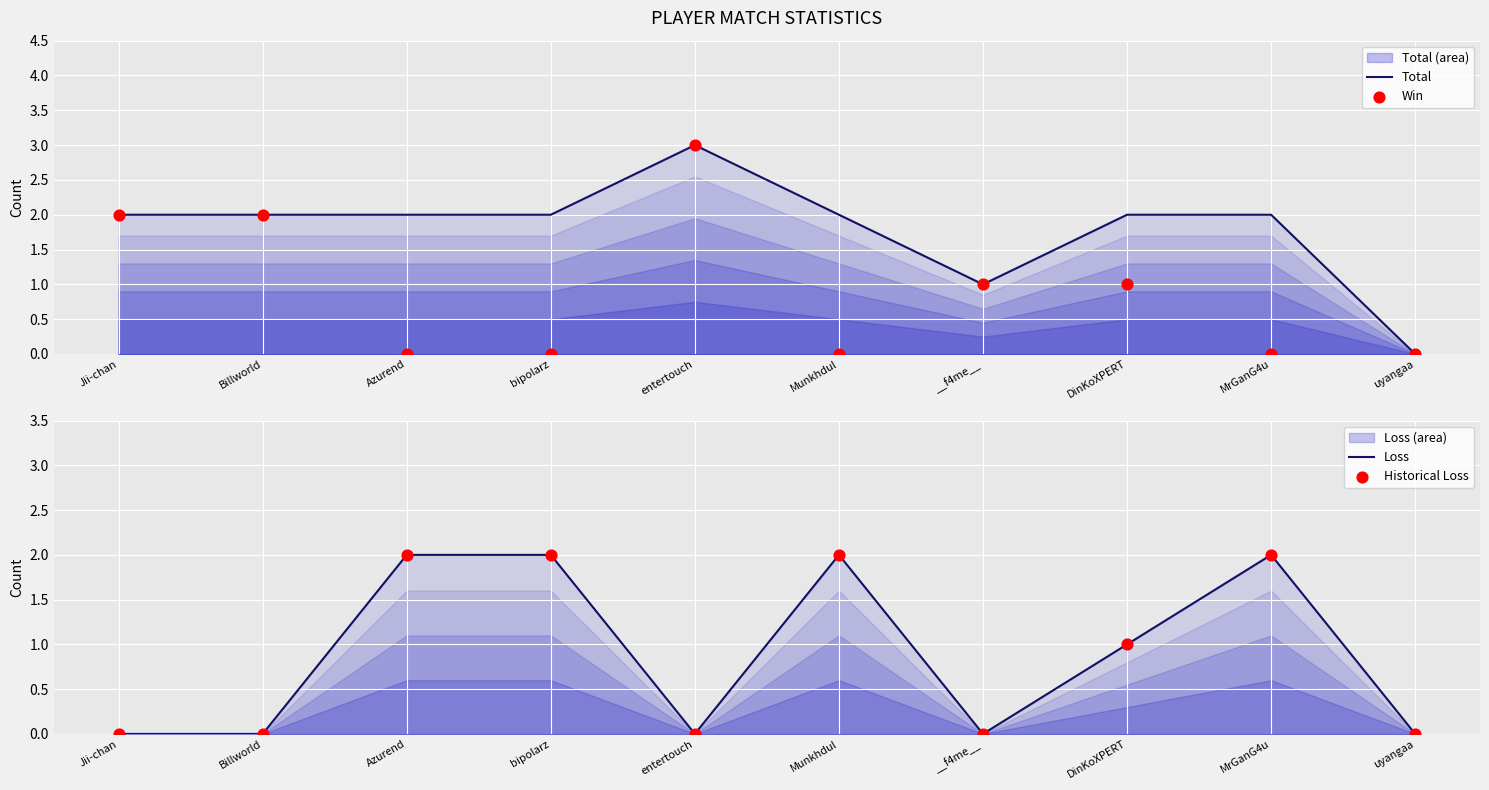

What is the total value across all series at __f4me__?

2